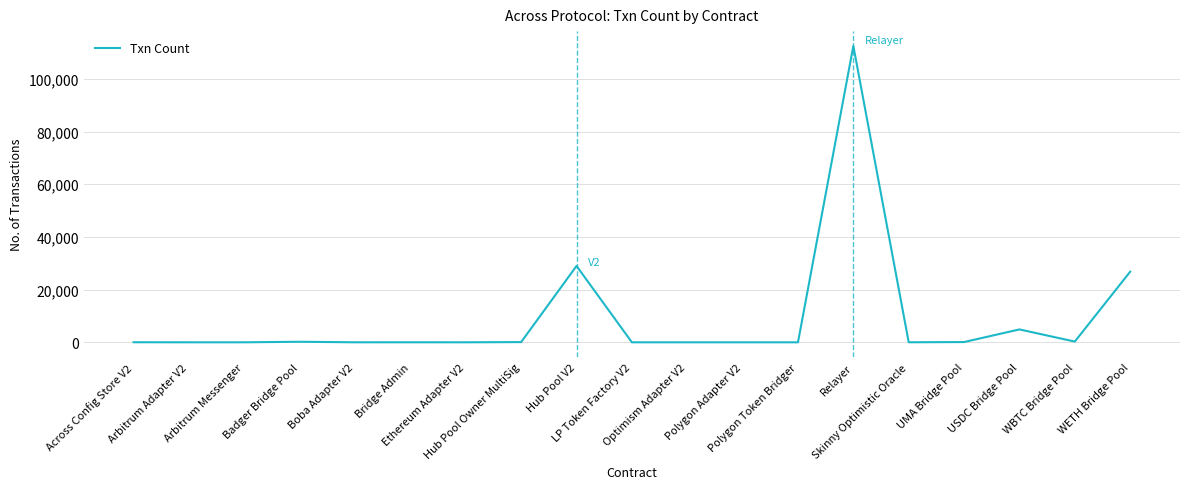

What is the difference between the maximum and minimum values?

112478